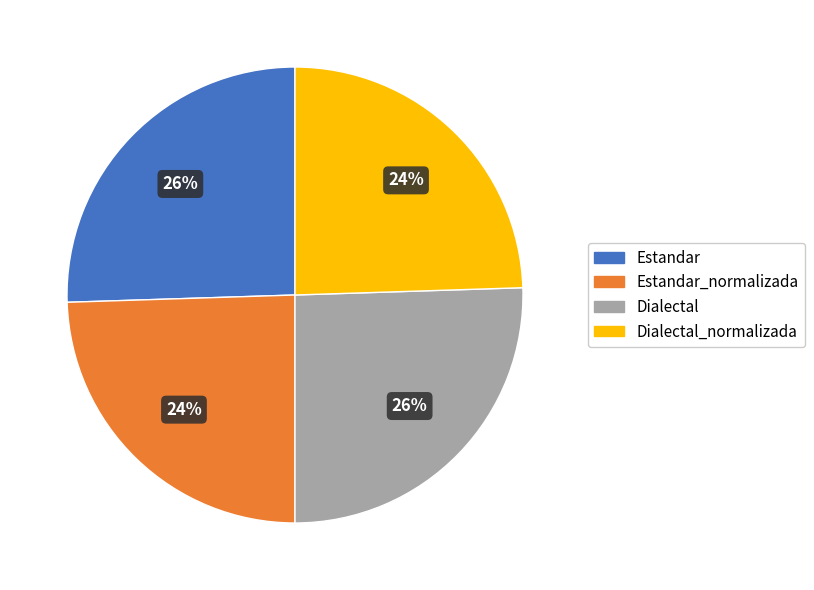

Is there any slice that represents more than half of the pie?

No